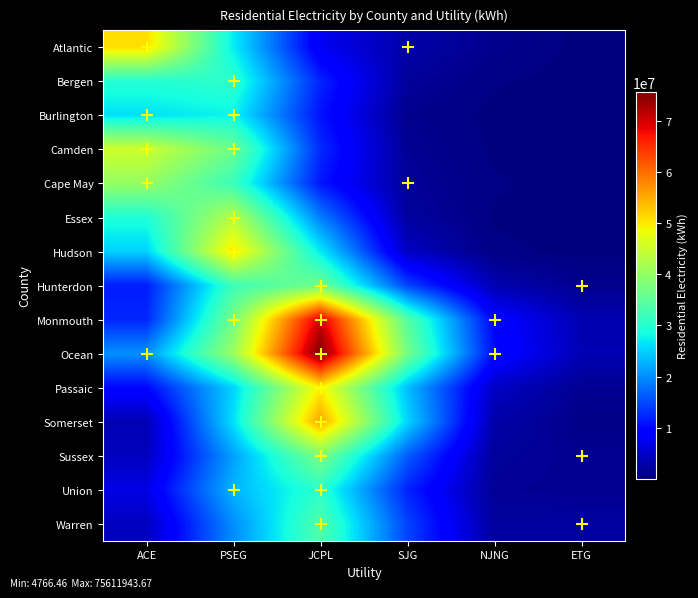

What is the greatest value displayed?

75611943.7